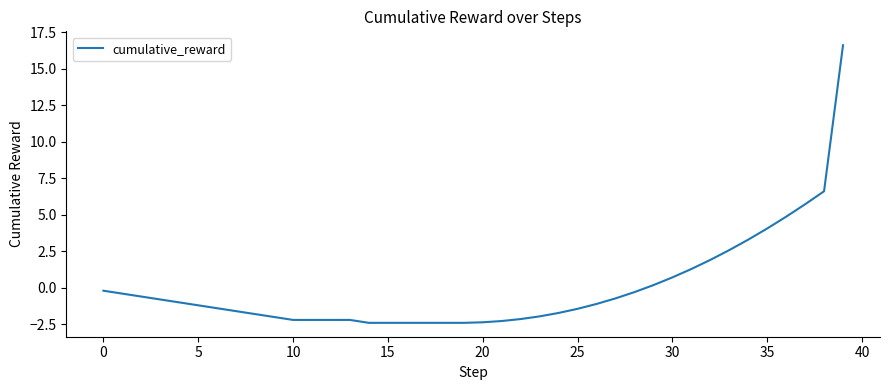

How many distinct data groups are displayed?

1